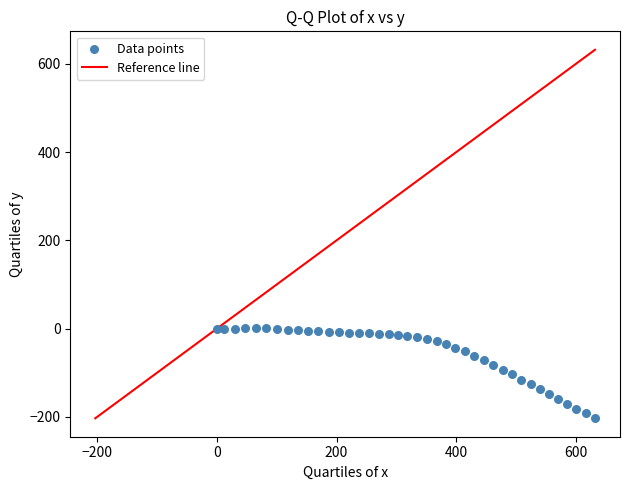

What is the range of X values (max minus min)?

632.2